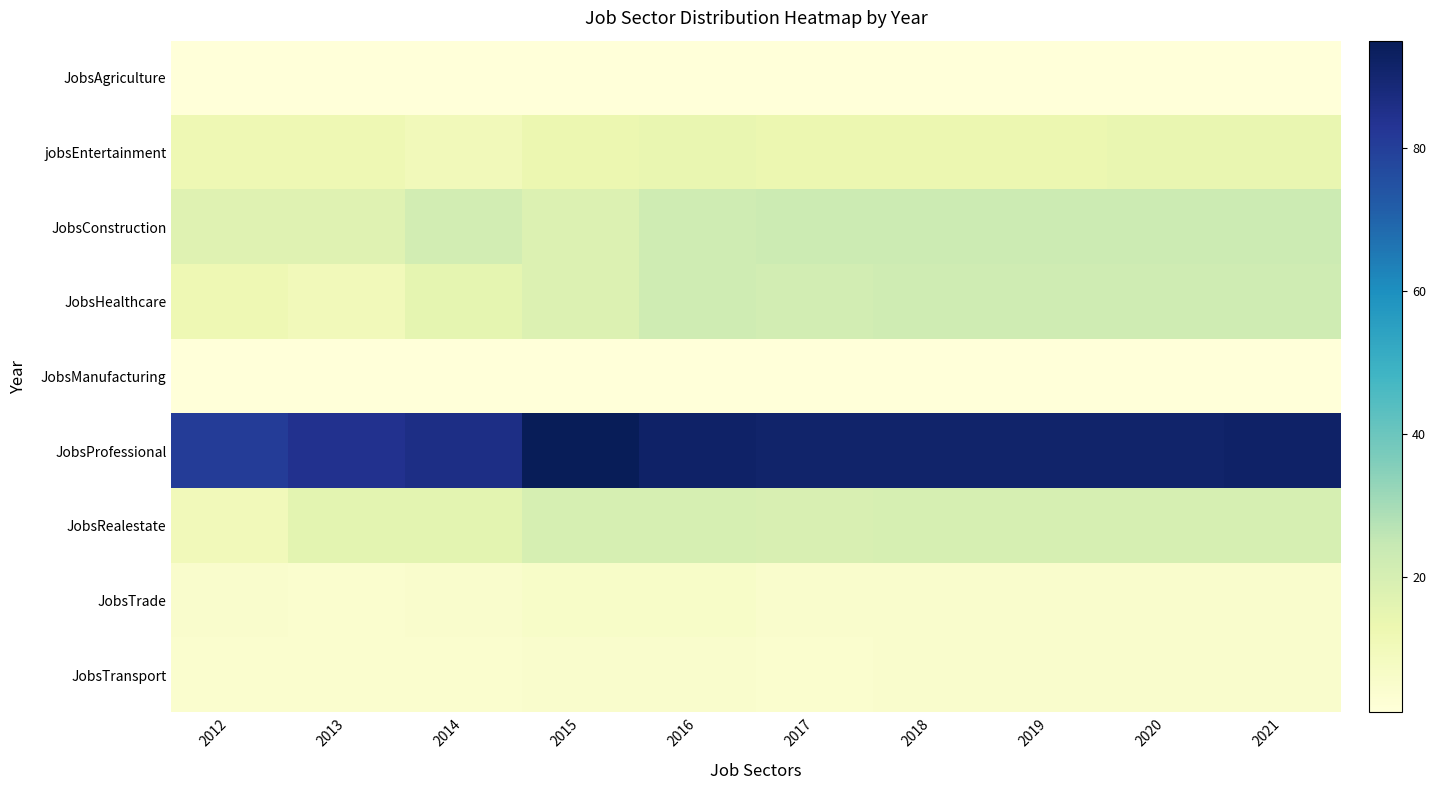

What is the minimum value shown in the chart?

1